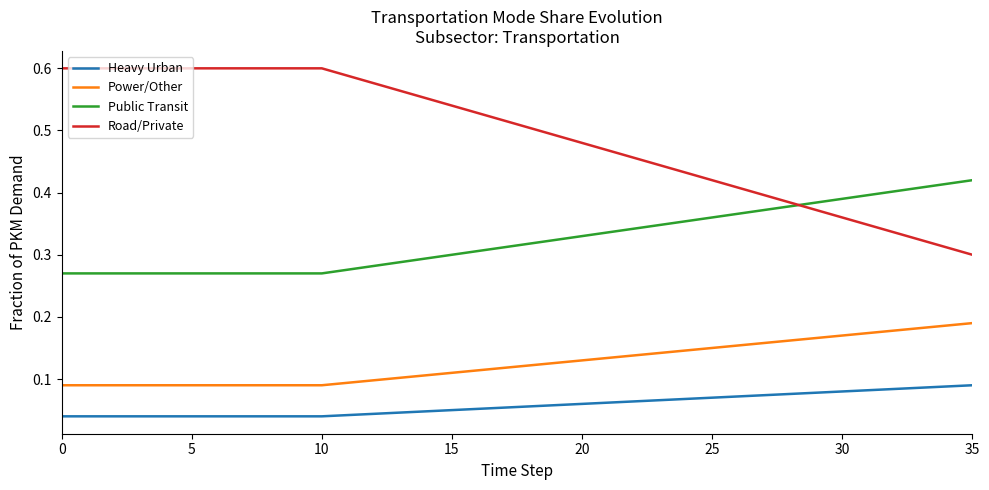

True or false: Heavy Urban and Road/Private intersect in this chart.

False